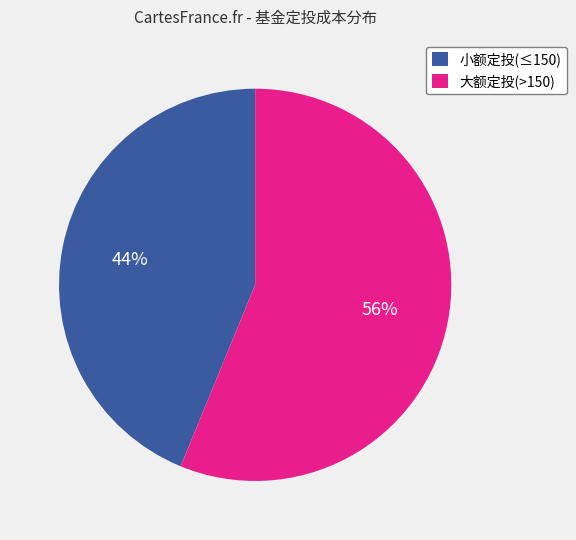

Between 大额定投(>150) and 小额定投(≤150), which is larger?

大额定投(>150)